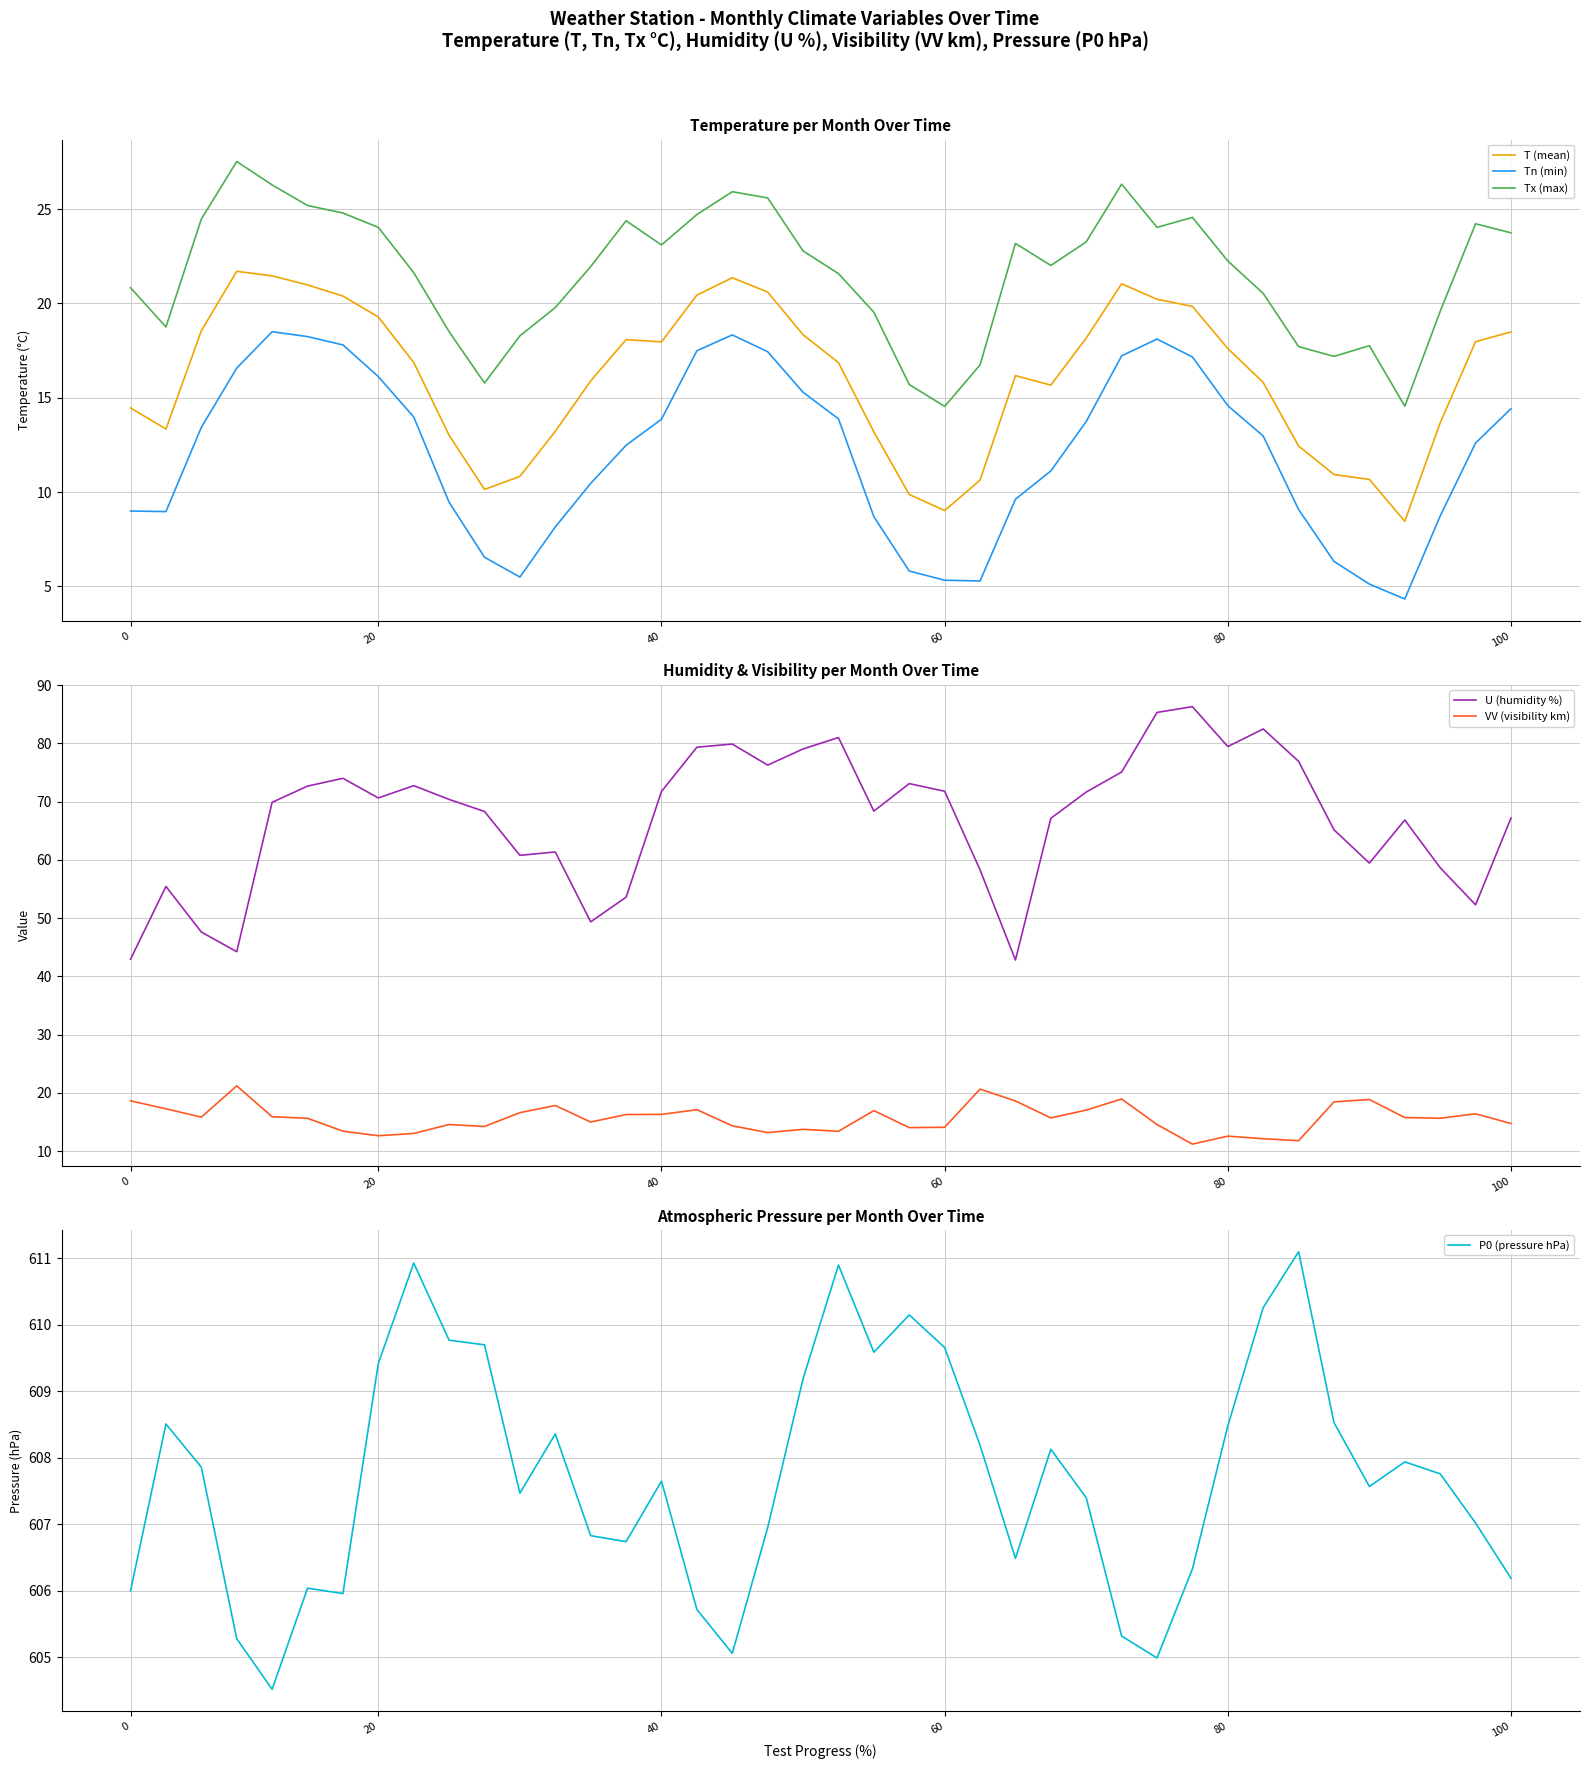

What is the average value of the U (humidity %) series?

67.2